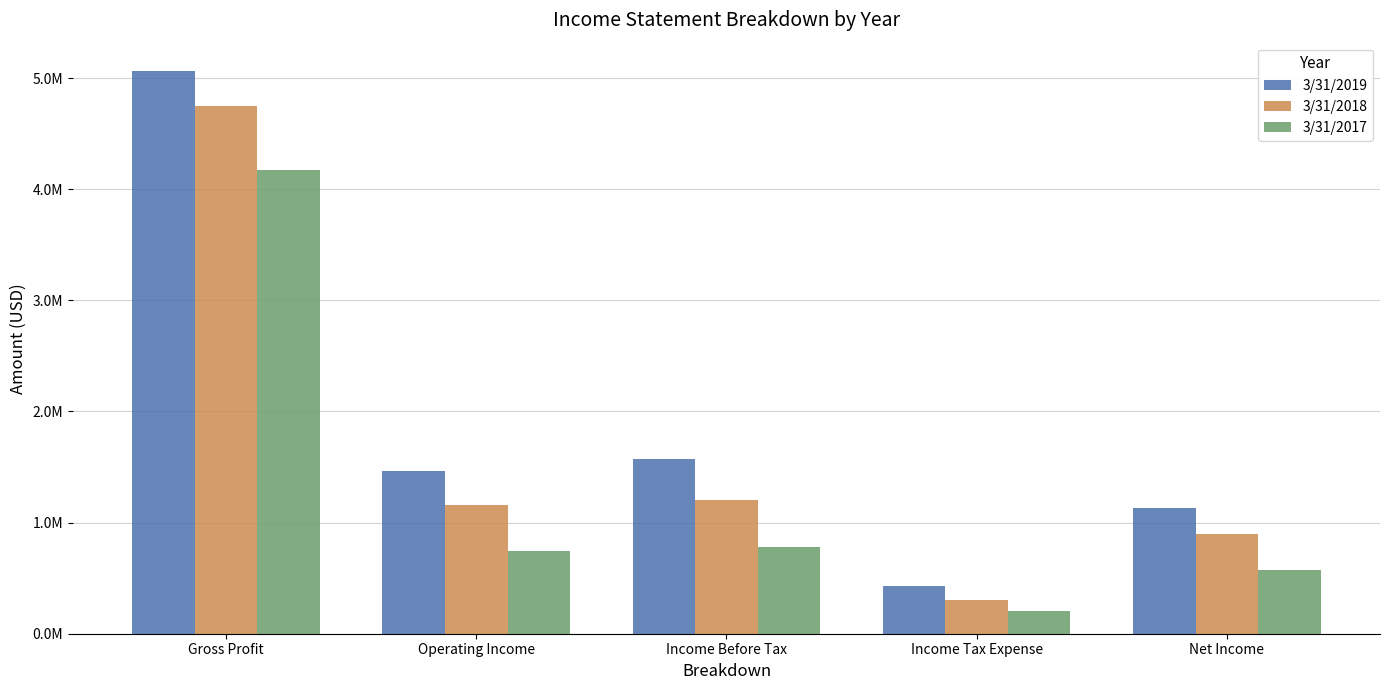

What is the label of the 2nd bar from the right?

Income Tax Expense